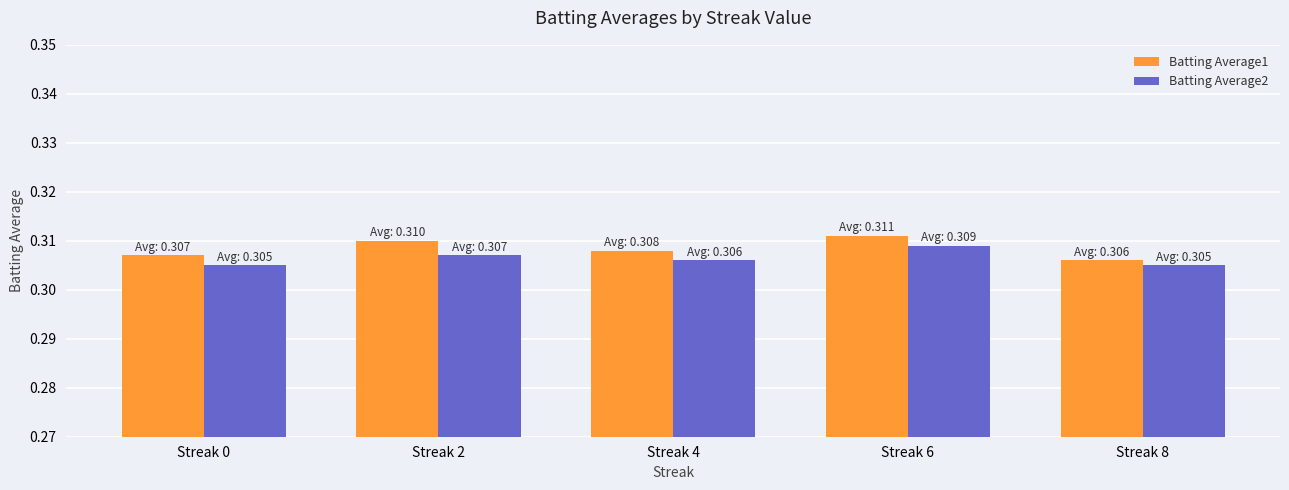

Which category has the highest value in the Batting Average2 series?

Streak 6